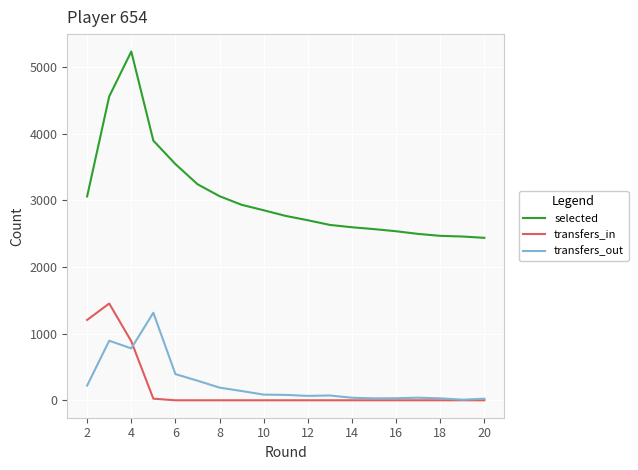

What is the difference between the second highest and minimum values in the selected series?

2122